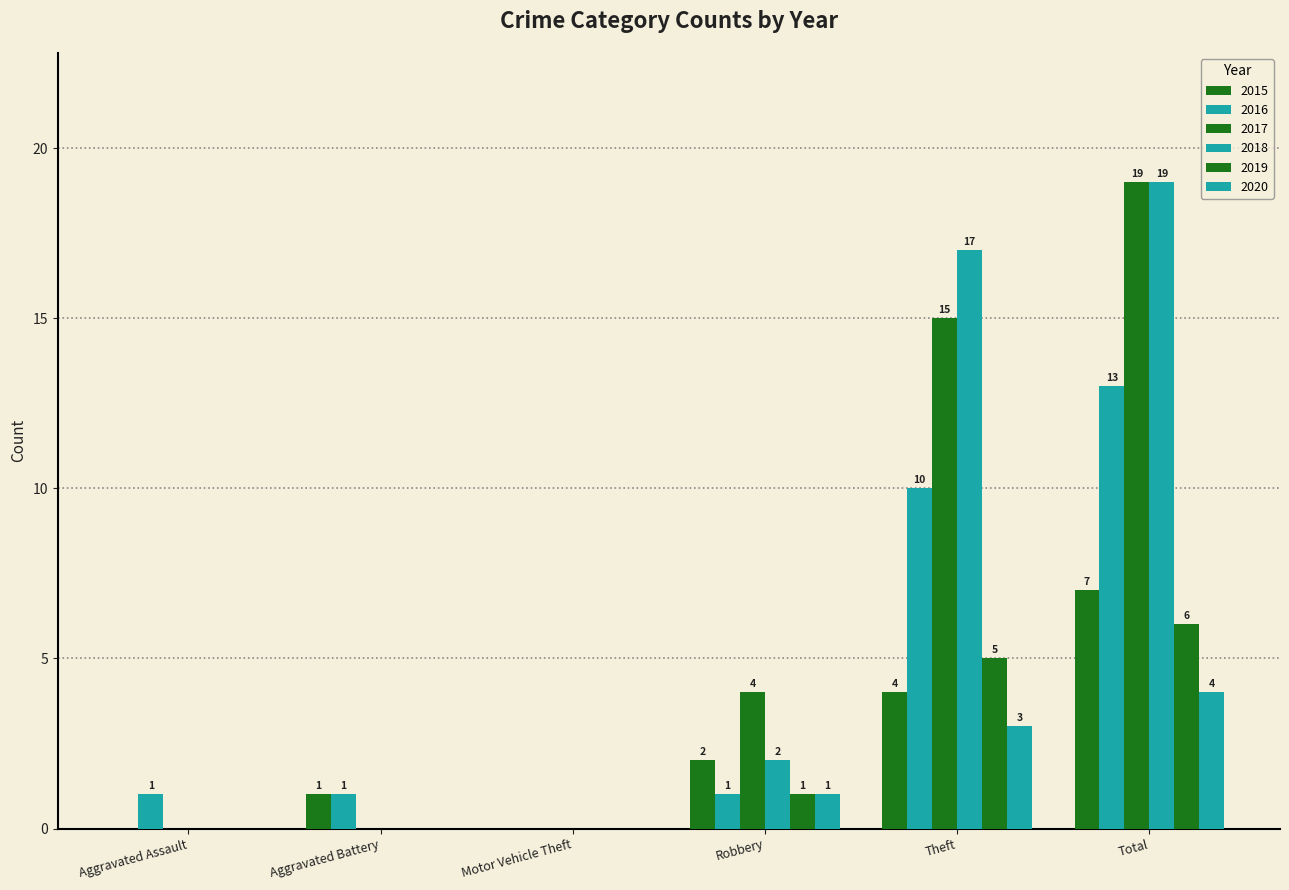

Does the chart contain stacked bars?

No